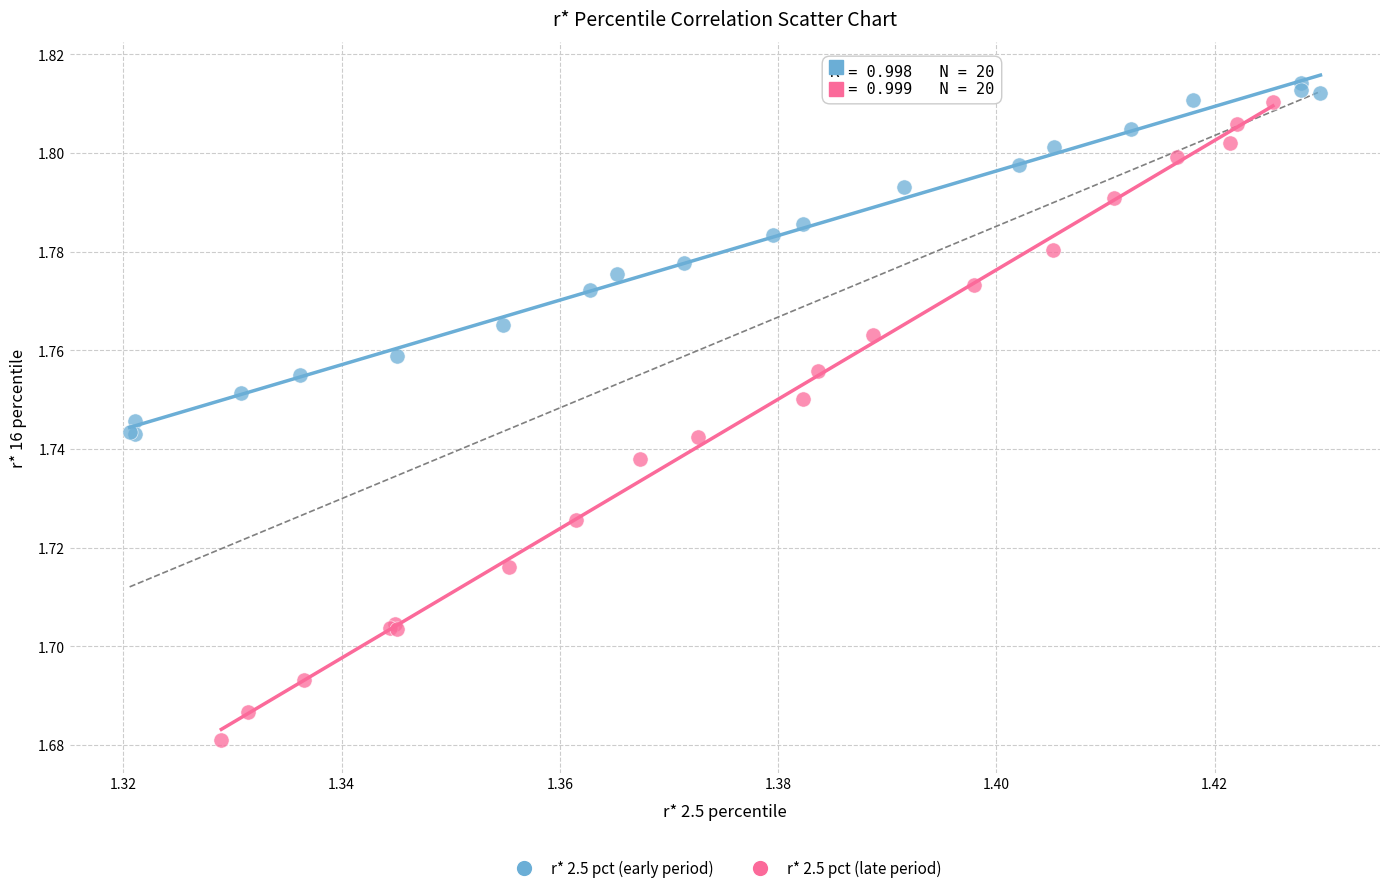

What are all the series names shown in the legend?

r* 2.5 pct (early period), r* 2.5 pct (late period)